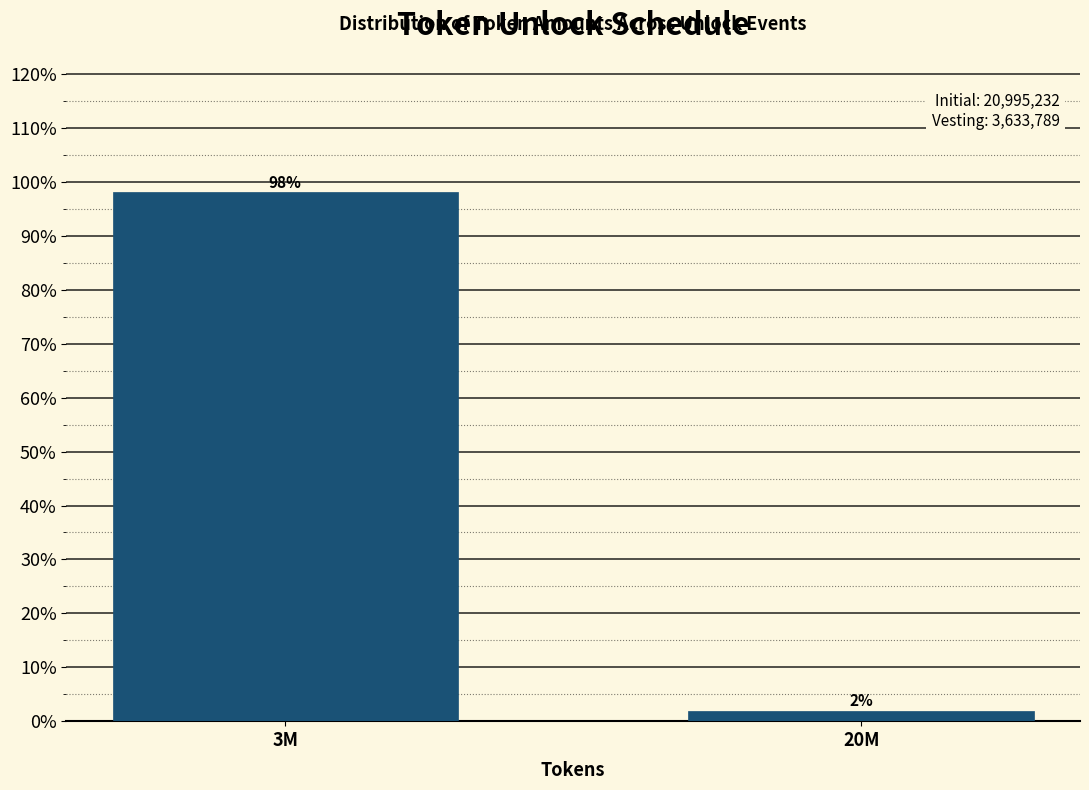

Read the value at 3M.

98.1